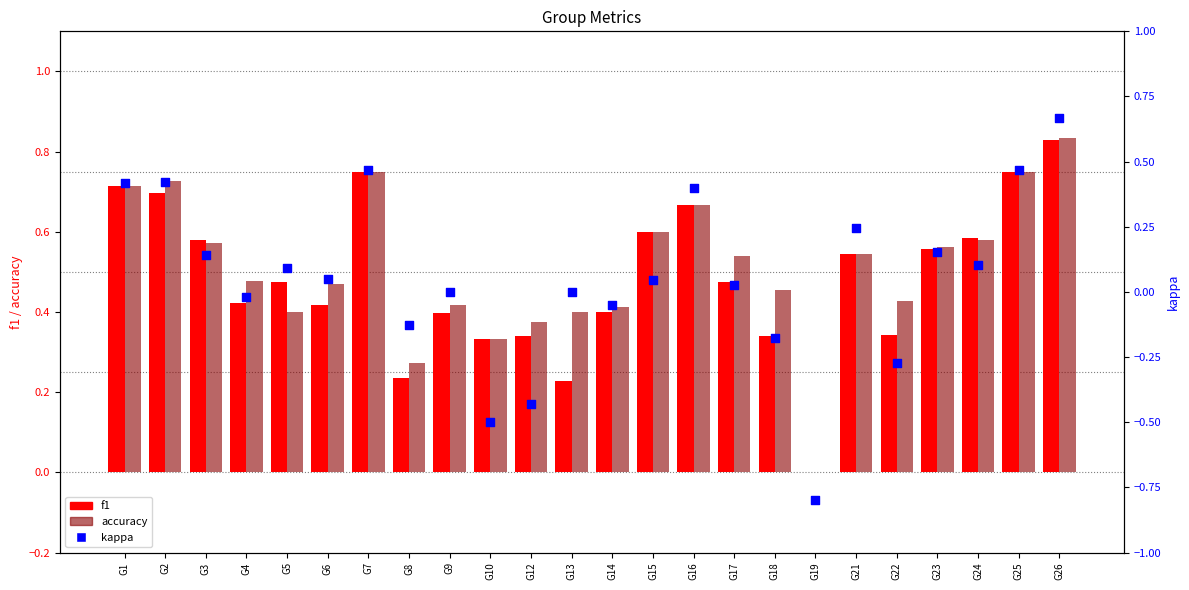

At how many categories does at least one series exceed 0?

23